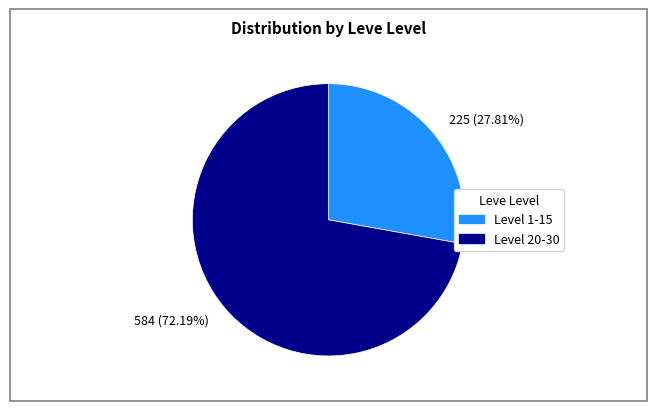

To the nearest percent, what is the average slice percentage?

50%